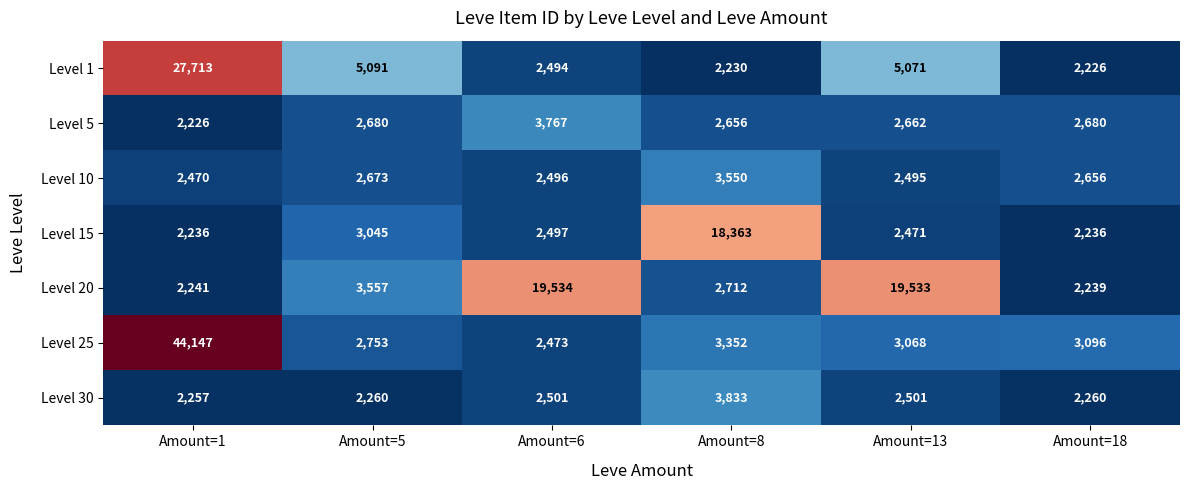

What is the difference between the Level 30 values at Amount=1 and Amount=18?

3